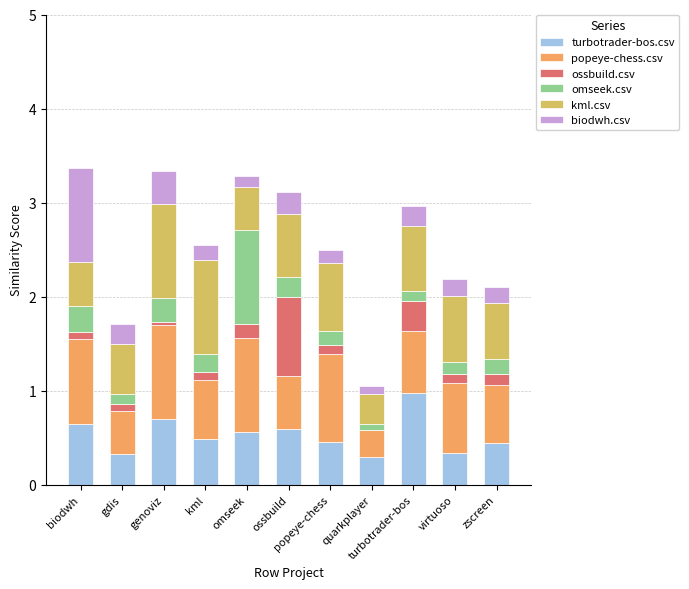

How many distinct data groups are displayed?

6